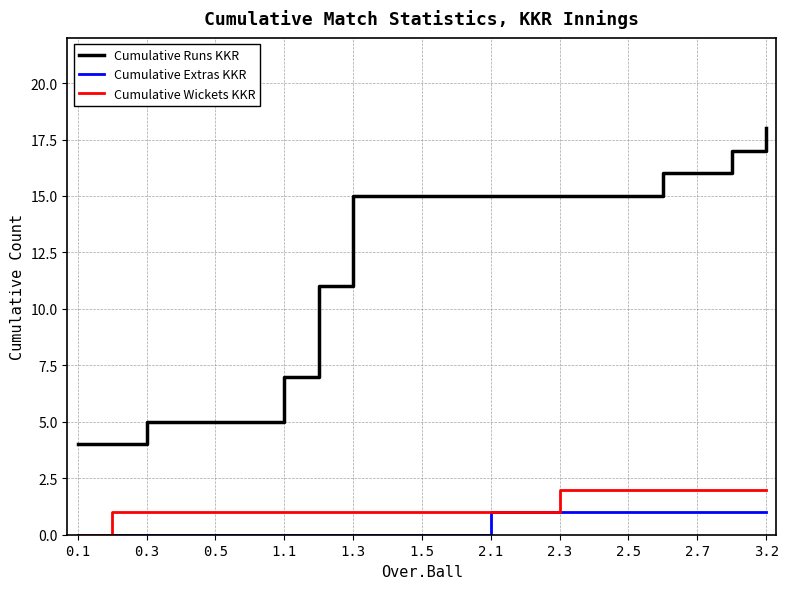

True or false: Cumulative Runs KKR and Cumulative Wickets KKR intersect in this chart.

False